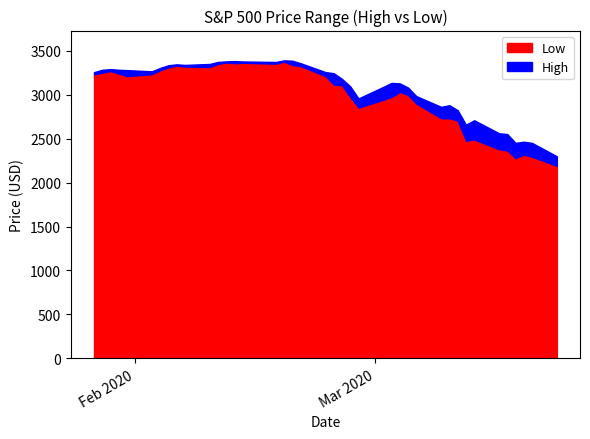

Is it true that Low equals 2734.4 at 29?

True